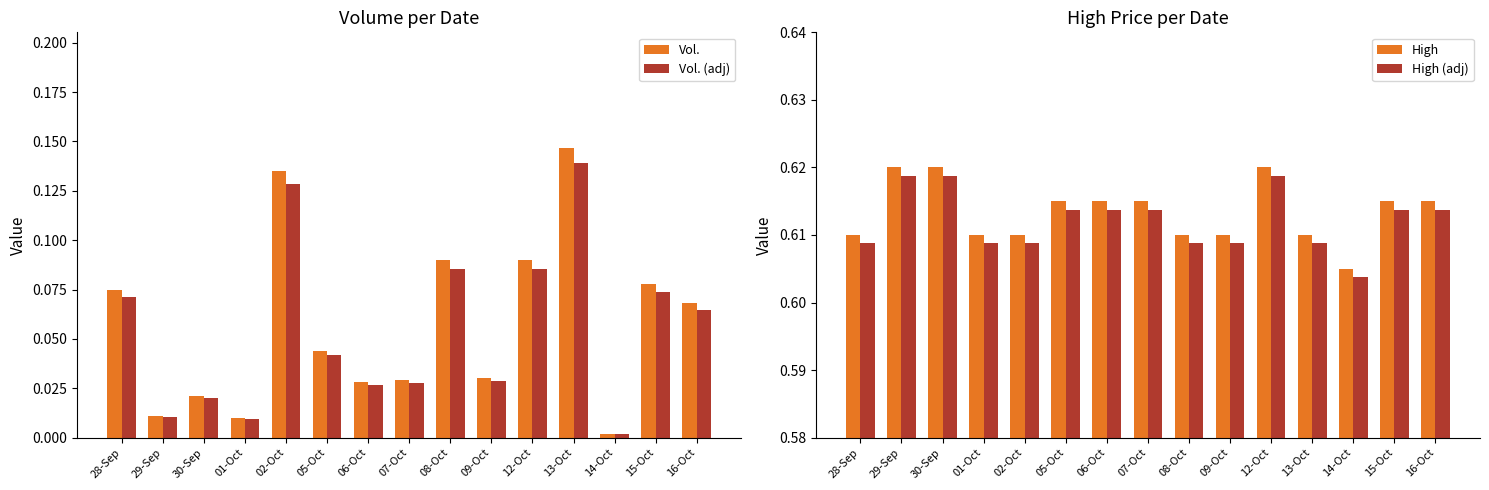

Between 08-Oct and 07-Oct, which is larger?

08-Oct